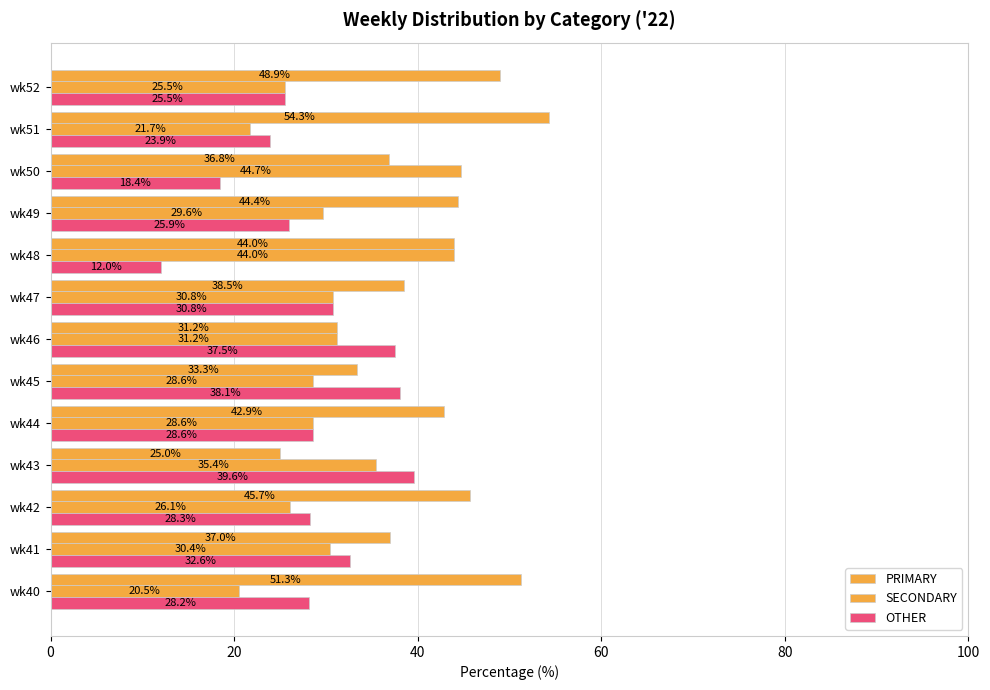

How many distinct data groups are displayed?

3